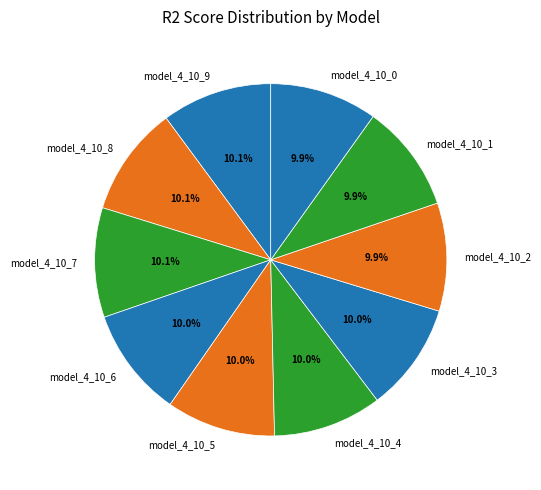

Does any single category account for the majority?

No